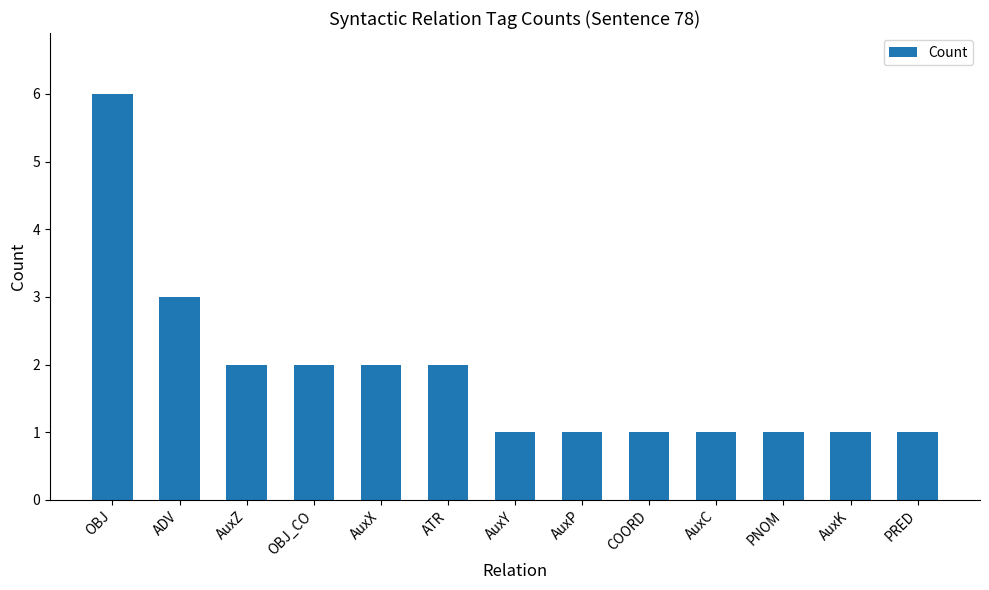

What is the value of the 5th bar from the left?

2